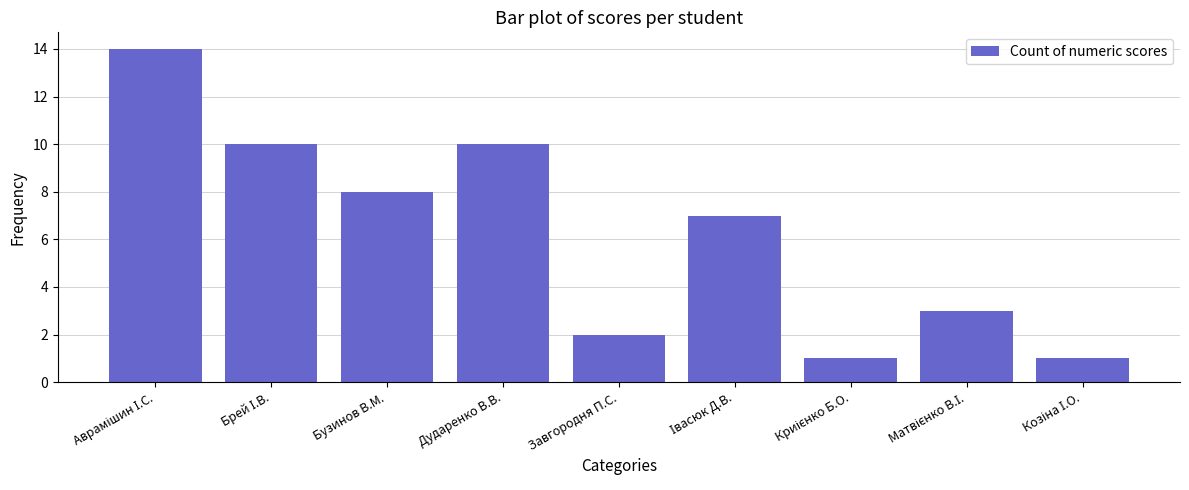

What is the smallest value displayed?

1